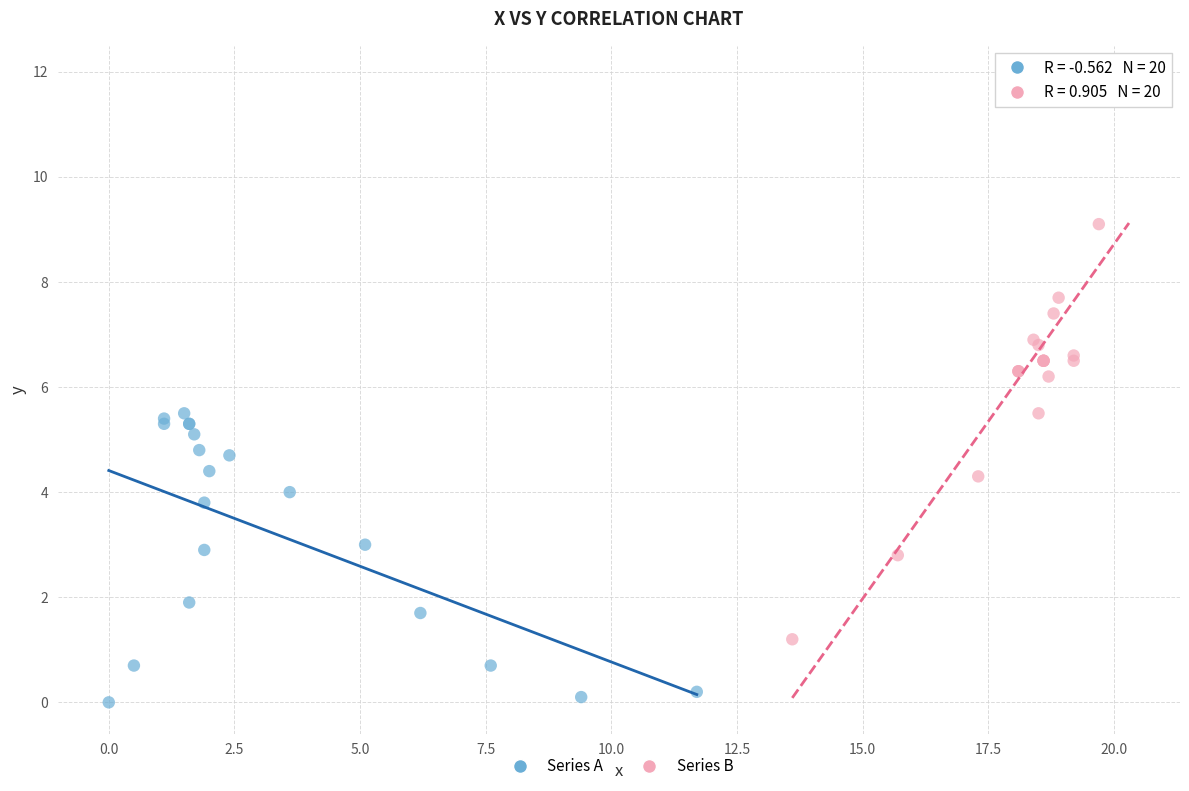

Which series reaches the maximum Y coordinate?

Series B